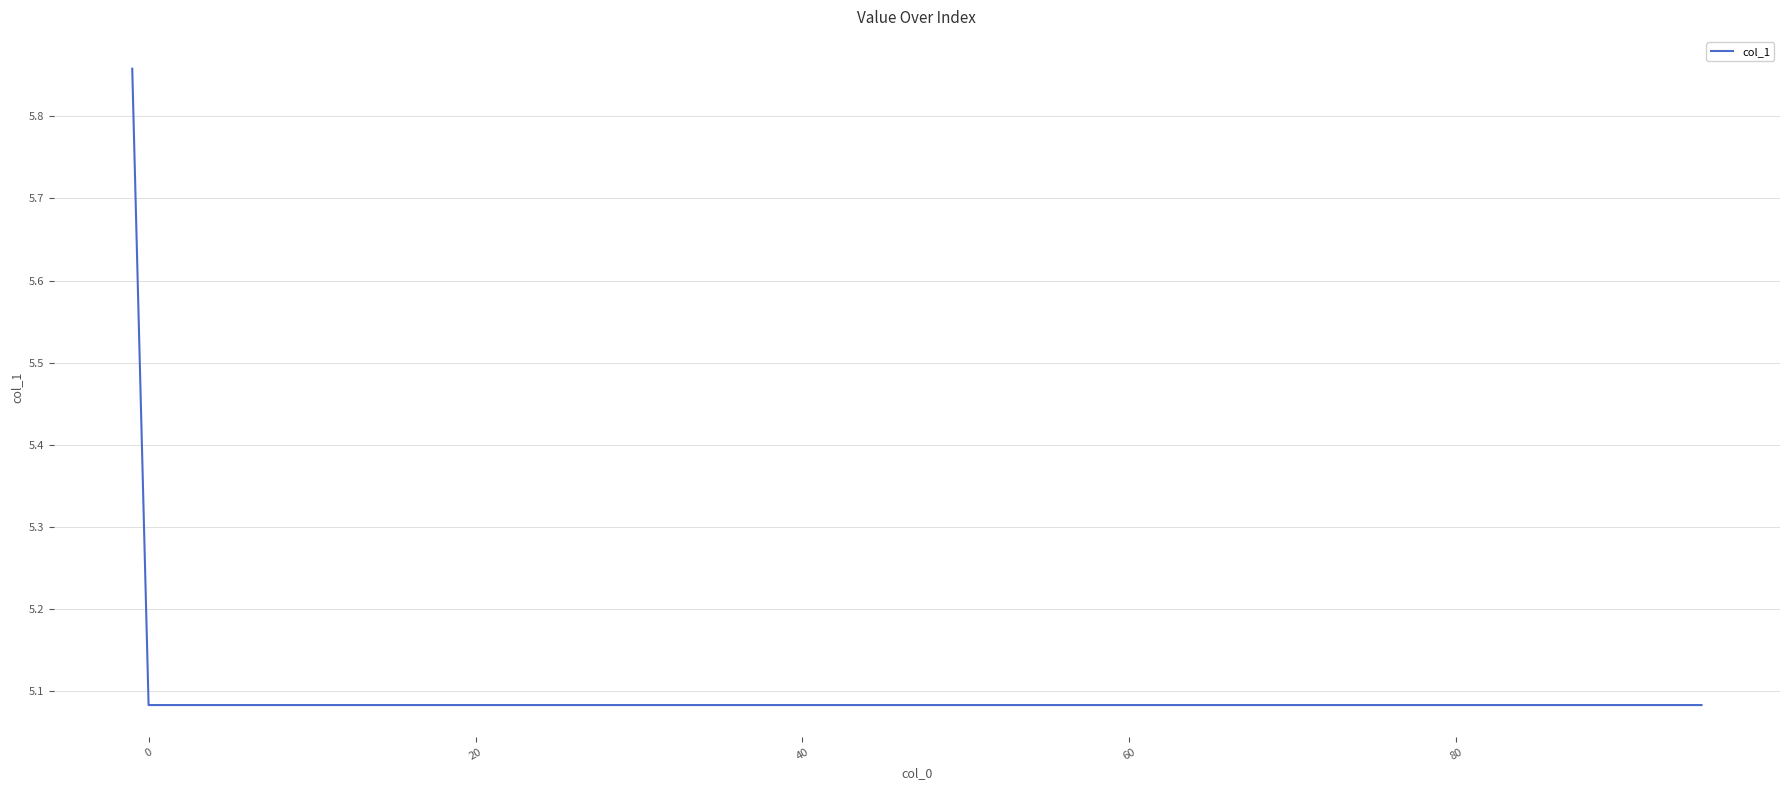

How many values are between 5 and 6?

9